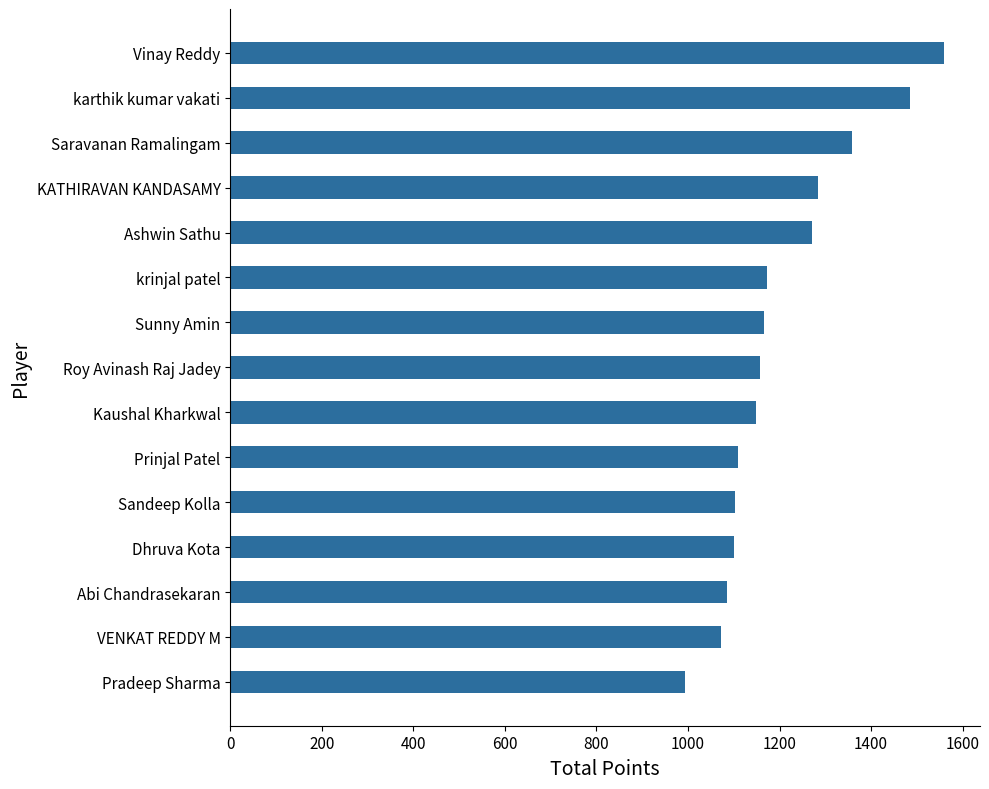

Approximately how many times larger is the value at Prinjal Patel compared to Roy Avinash Raj Jadey?

1.0